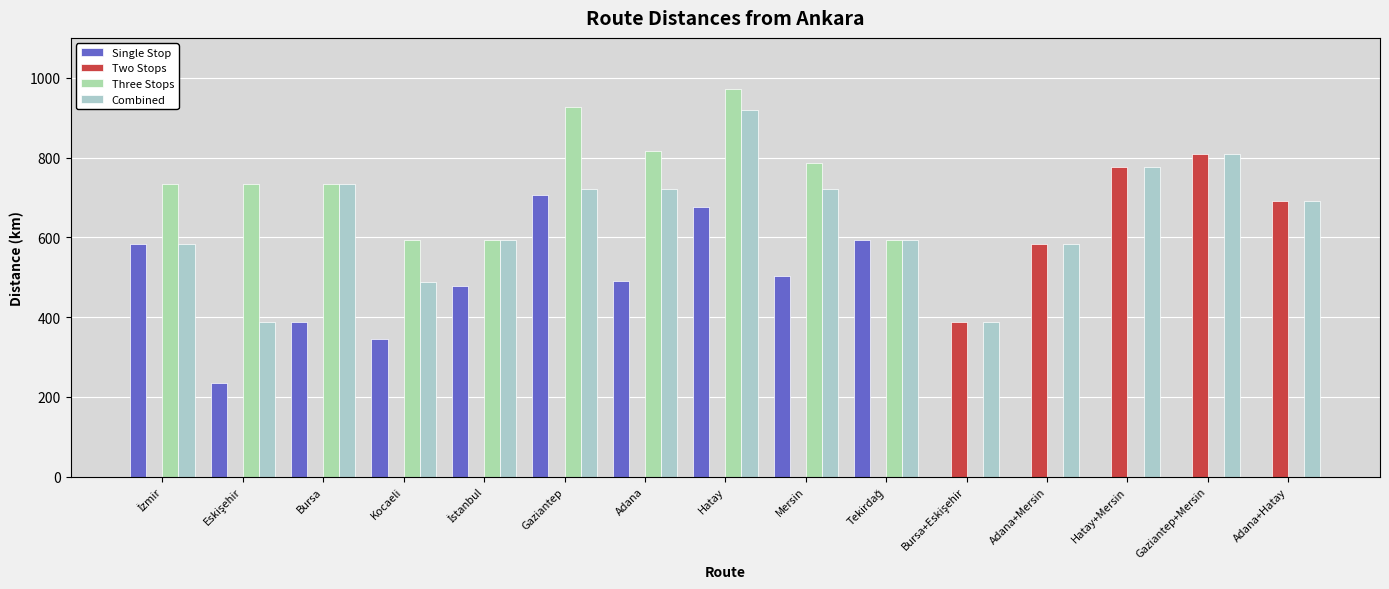

At İzmir, list the series in order from largest to smallest.

Three Stops, Single Stop, Combined, Two Stops